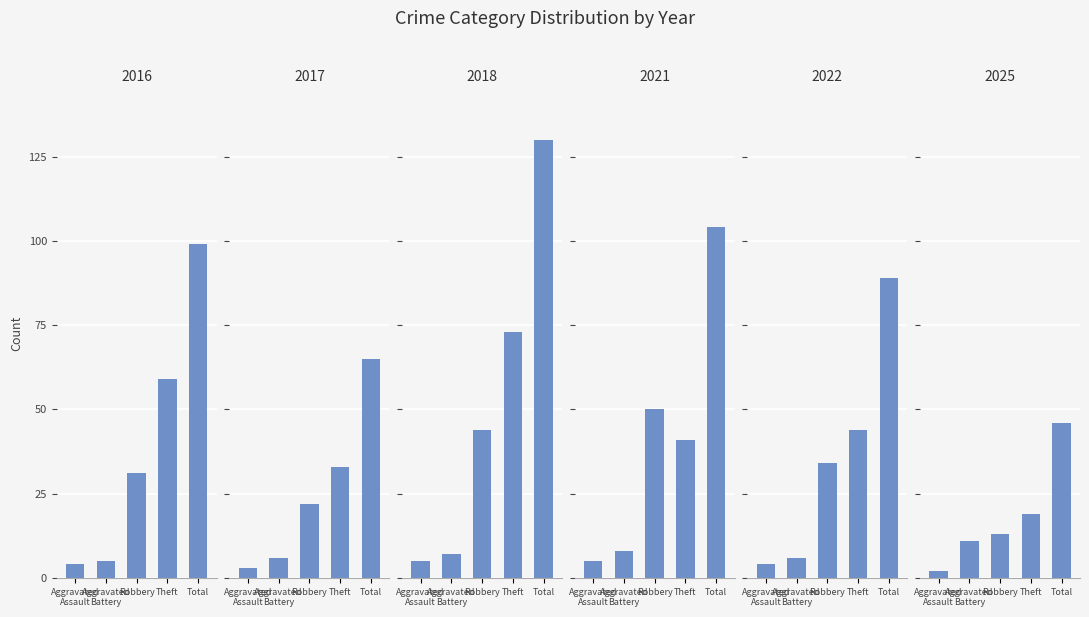

What is the label of the 4th bar from the right?

Aggravated Battery